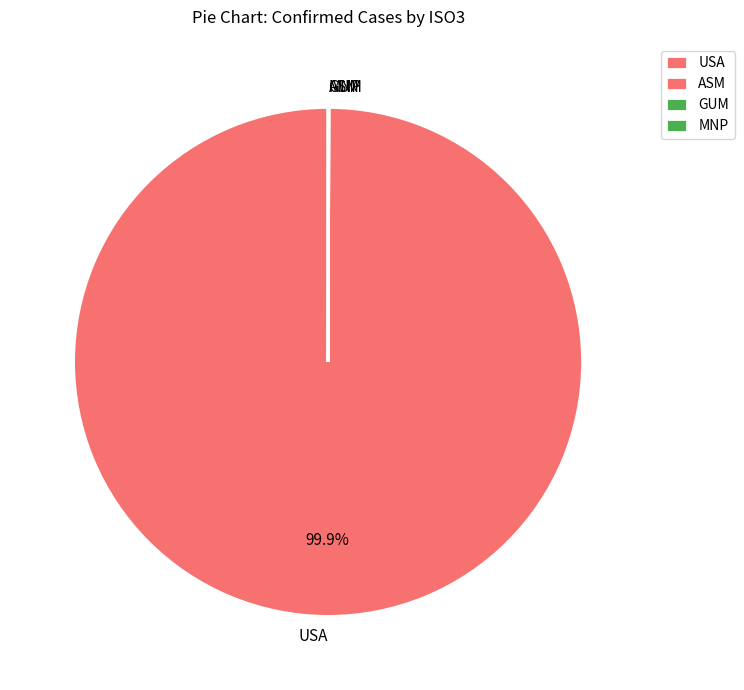

Which category has the biggest portion of the pie?

USA